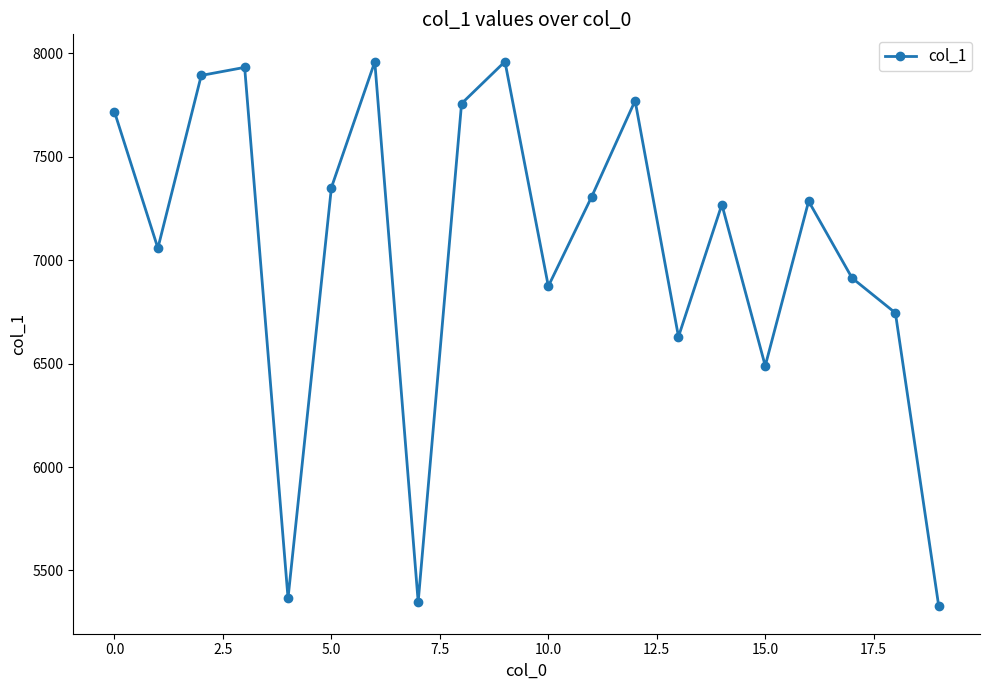

What is the difference between the second highest and second lowest values?

2611